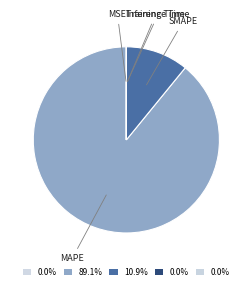

Rank the categories by value from lowest to highest.

MSE, Training Time, Inference Time, SMAPE, MAPE